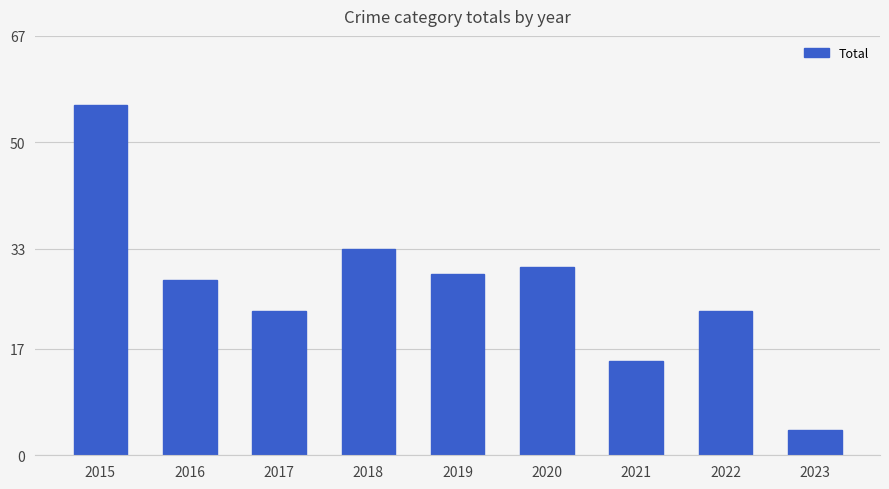

Reading left to right, extract all data points from this chart.

56	28	23	33	29	30	15	23	4